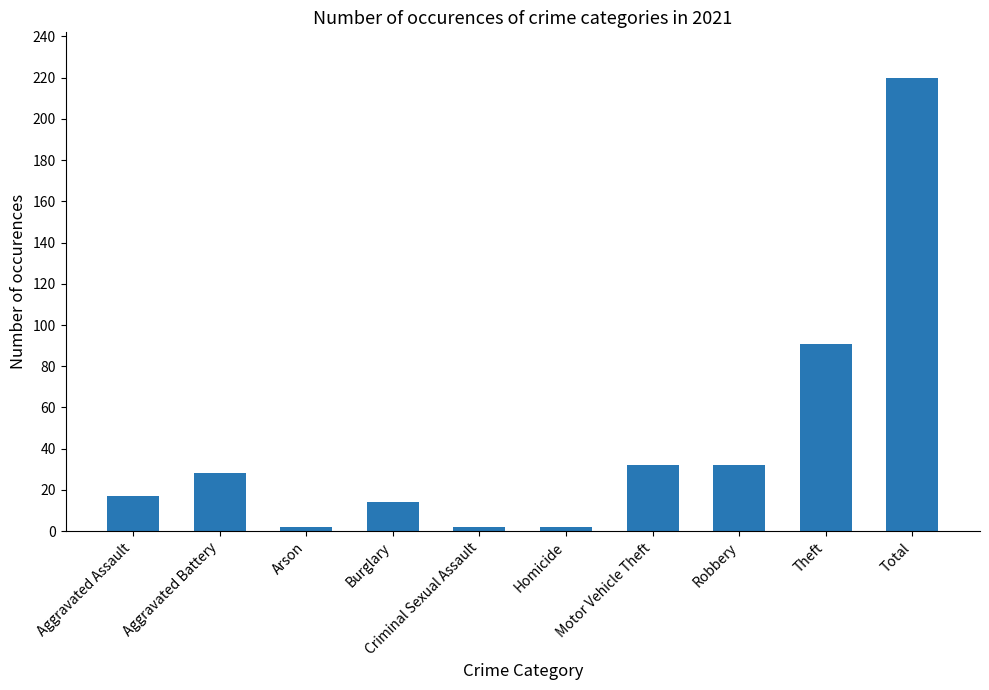

What is the maximum value shown in the chart?

220